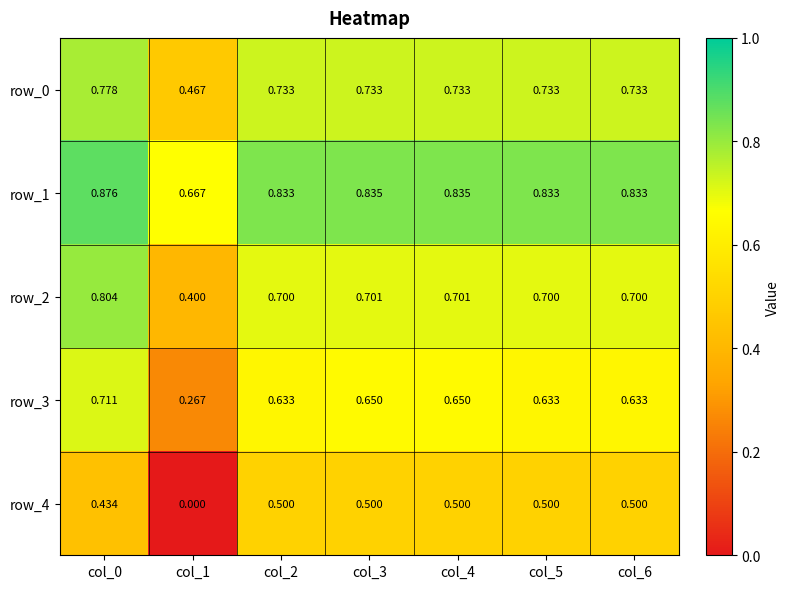

Is the value of row_3 at col_0 greater than the value of row_1 at col_2?

No